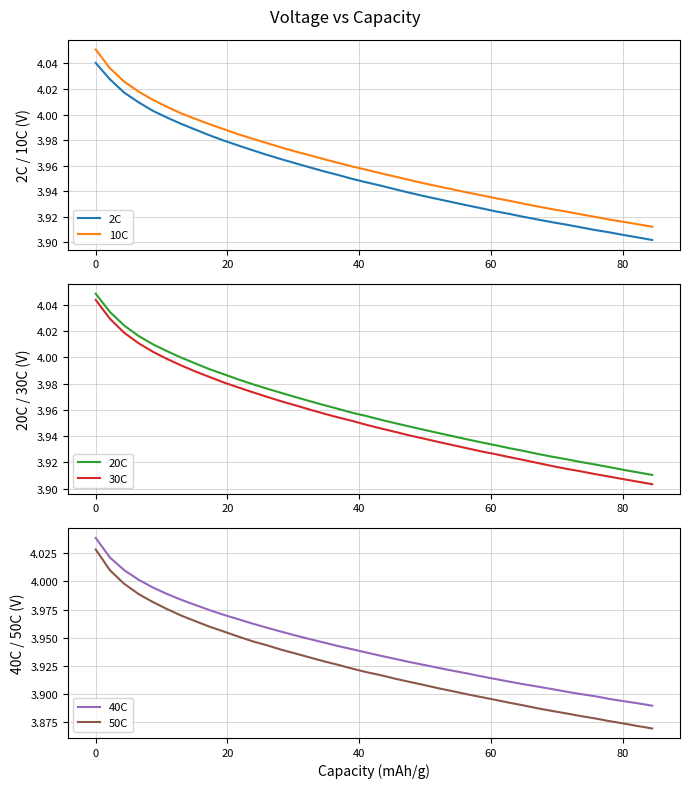

Reading left to right, extract all data points from this chart.

2C: 4.0	4.0	4.0	4.0	4.0	4.0	4.0	4.0	4.0	4.0	4.0	4.0	4.0	4.0	4.0	4.0	4.0	4.0	3.9	3.9	3.9	3.9	3.9	3.9	3.9	3.9	3.9	3.9	3.9	3.9	3.9	3.9	3.9	3.9	3.9	3.9	3.9	3.9	3.9	3.9
10C: 4.1	4.0	4.0	4.0	4.0	4.0	4.0	4.0	4.0	4.0	4.0	4.0	4.0	4.0	4.0	4.0	4.0	4.0	4.0	4.0	4.0	4.0	3.9	3.9	3.9	3.9	3.9	3.9	3.9	3.9	3.9	3.9	3.9	3.9	3.9	3.9	3.9	3.9	3.9	3.9
20C: 4.0	4.0	4.0	4.0	4.0	4.0	4.0	4.0	4.0	4.0	4.0	4.0	4.0	4.0	4.0	4.0	4.0	4.0	4.0	4.0	4.0	3.9	3.9	3.9	3.9	3.9	3.9	3.9	3.9	3.9	3.9	3.9	3.9	3.9	3.9	3.9	3.9	3.9	3.9	3.9
30C: 4.0	4.0	4.0	4.0	4.0	4.0	4.0	4.0	4.0	4.0	4.0	4.0	4.0	4.0	4.0	4.0	4.0	4.0	4.0	3.9	3.9	3.9	3.9	3.9	3.9	3.9	3.9	3.9	3.9	3.9	3.9	3.9	3.9	3.9	3.9	3.9	3.9	3.9	3.9	3.9
40C: 4.0	4.0	4.0	4.0	4.0	4.0	4.0	4.0	4.0	4.0	4.0	4.0	4.0	4.0	4.0	3.9	3.9	3.9	3.9	3.9	3.9	3.9	3.9	3.9	3.9	3.9	3.9	3.9	3.9	3.9	3.9	3.9	3.9	3.9	3.9	3.9	3.9	3.9	3.9	3.9
50C: 4.0	4.0	4.0	4.0	4.0	4.0	4.0	4.0	4.0	4.0	4.0	3.9	3.9	3.9	3.9	3.9	3.9	3.9	3.9	3.9	3.9	3.9	3.9	3.9	3.9	3.9	3.9	3.9	3.9	3.9	3.9	3.9	3.9	3.9	3.9	3.9	3.9	3.9	3.9	3.9